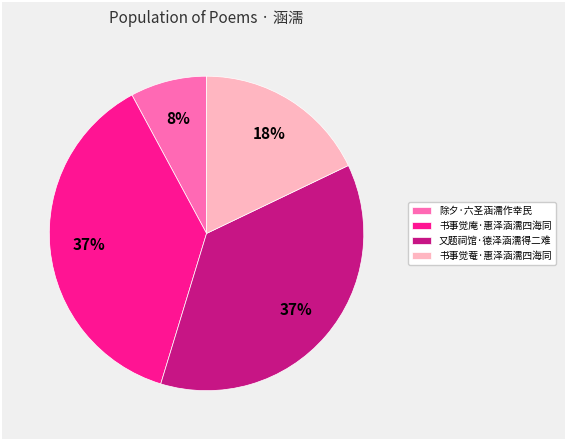

Does 又题祠馆·德泽涵濡得二难 account for over 50% of the chart?

No